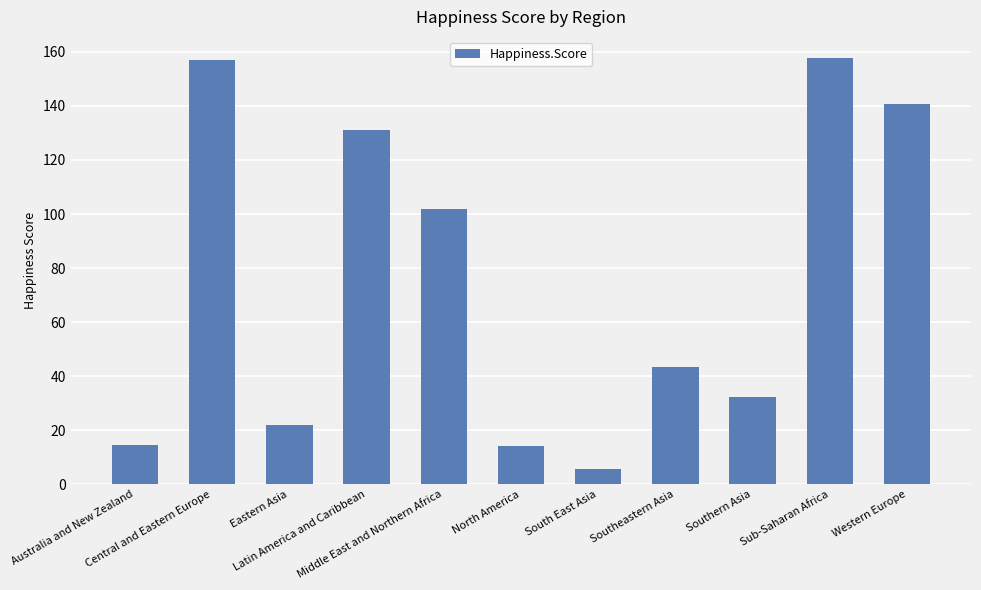

What is the label of the 1st bar from the left?

Australia and New Zealand